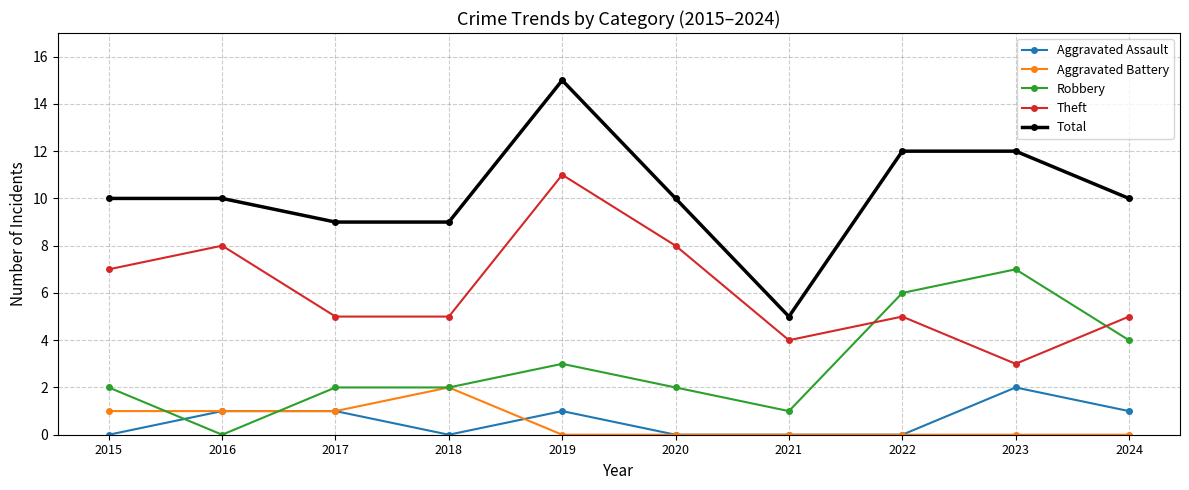

Which label corresponds to the largest value in the chart?

2019